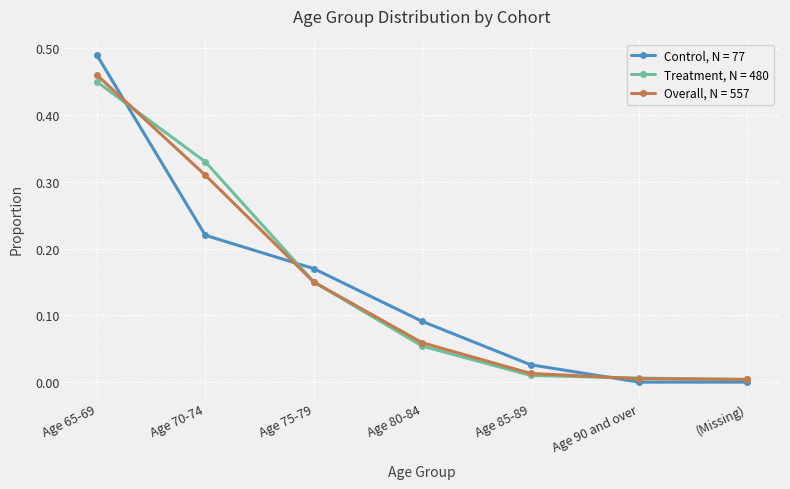

Which series has the widest spread of values?

Control, N = 77